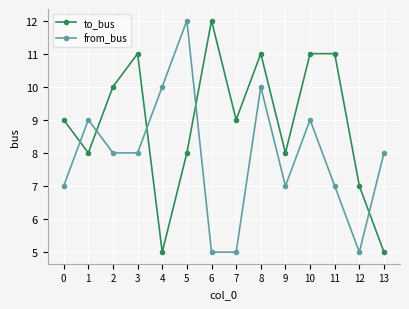

Reading left to right, list all the values displayed in this chart.

to_bus: 0=9	1=8	2=10	3=11	4=5	5=8	6=12	7=9	8=11	9=8	10=11	11=11	12=7	13=5
from_bus: 0=7	1=9	2=8	3=8	4=10	5=12	6=5	7=5	8=10	9=7	10=9	11=7	12=5	13=8